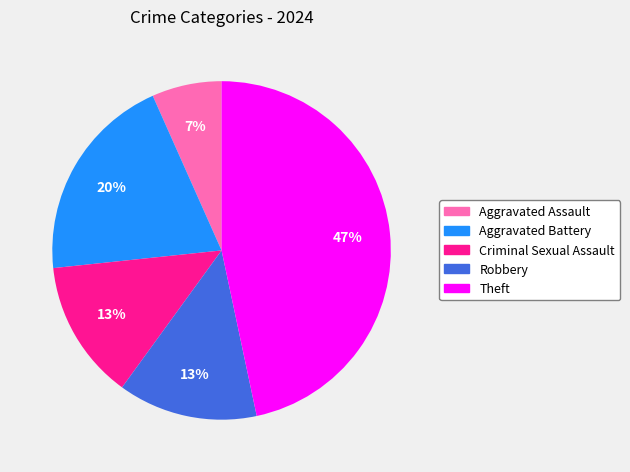

To the nearest percent, what is the difference between the Theft and Aggravated Assault slice percentages?

40%